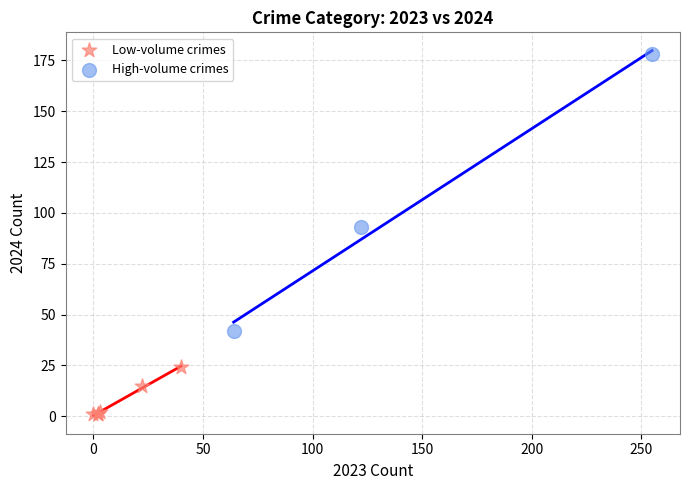

Which series has the widest spread of Y values?

High-volume crimes